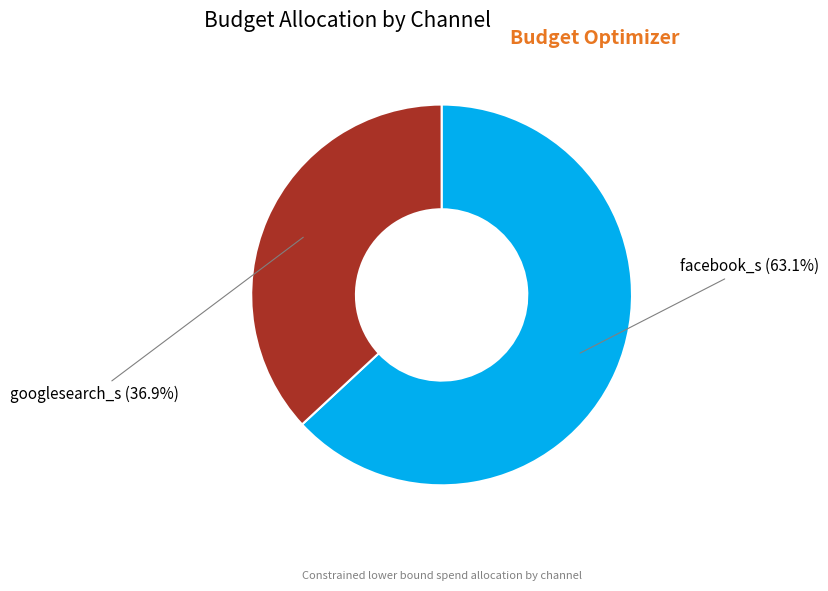

True or false: facebook_s accounts for 63% of the total.

True